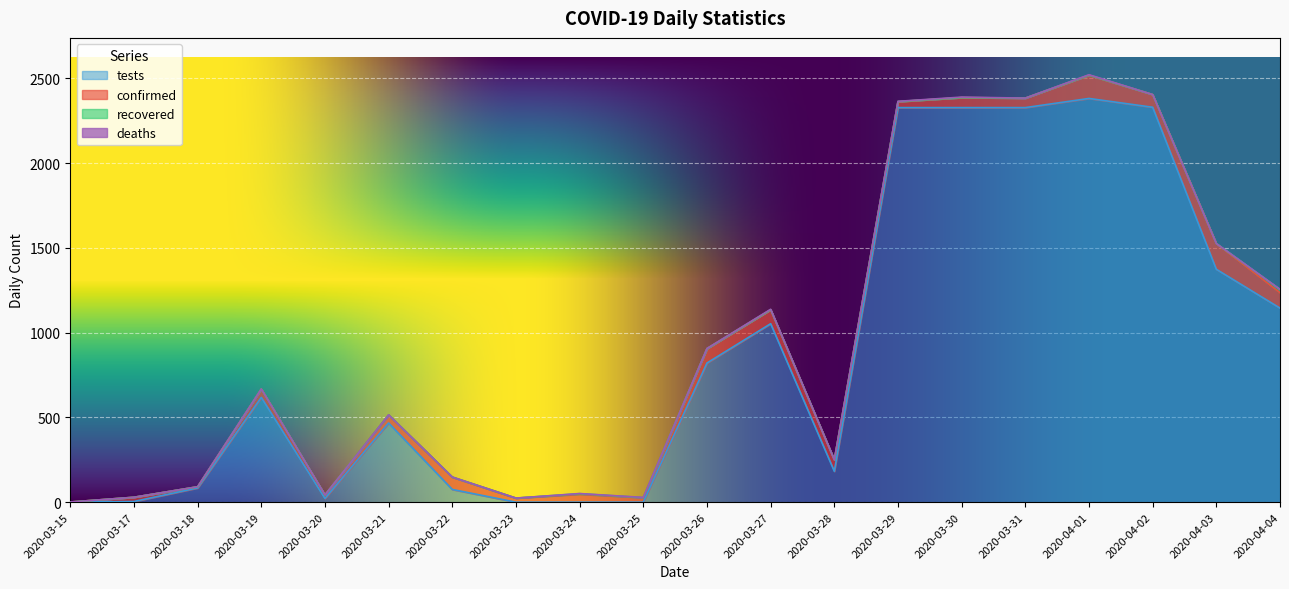

Between 2020-03-19 and 2020-03-27, which series saw the biggest shift?

tests